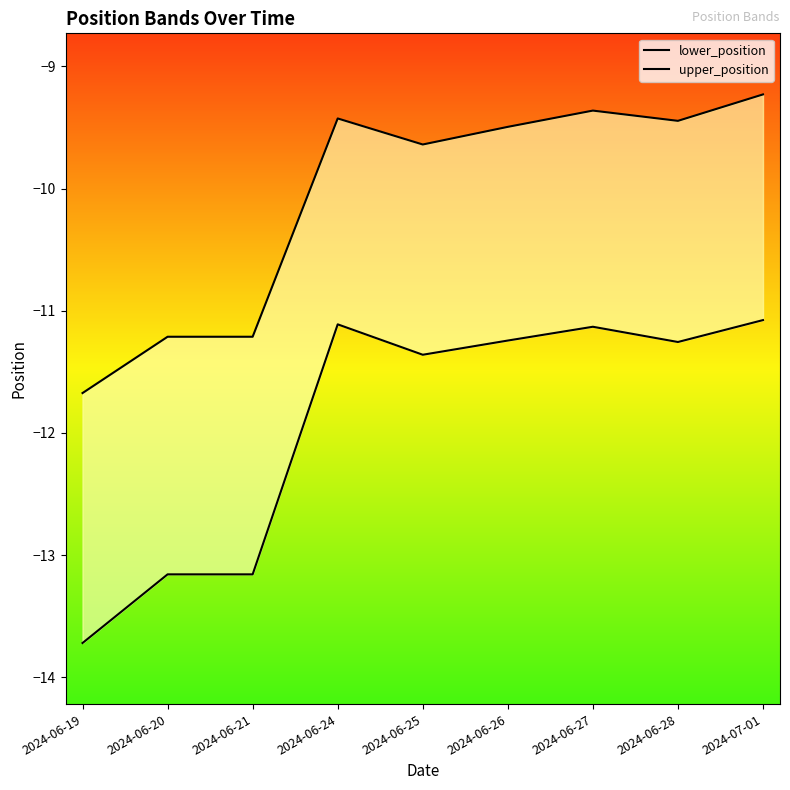

Does the chart have visible grid lines?

No